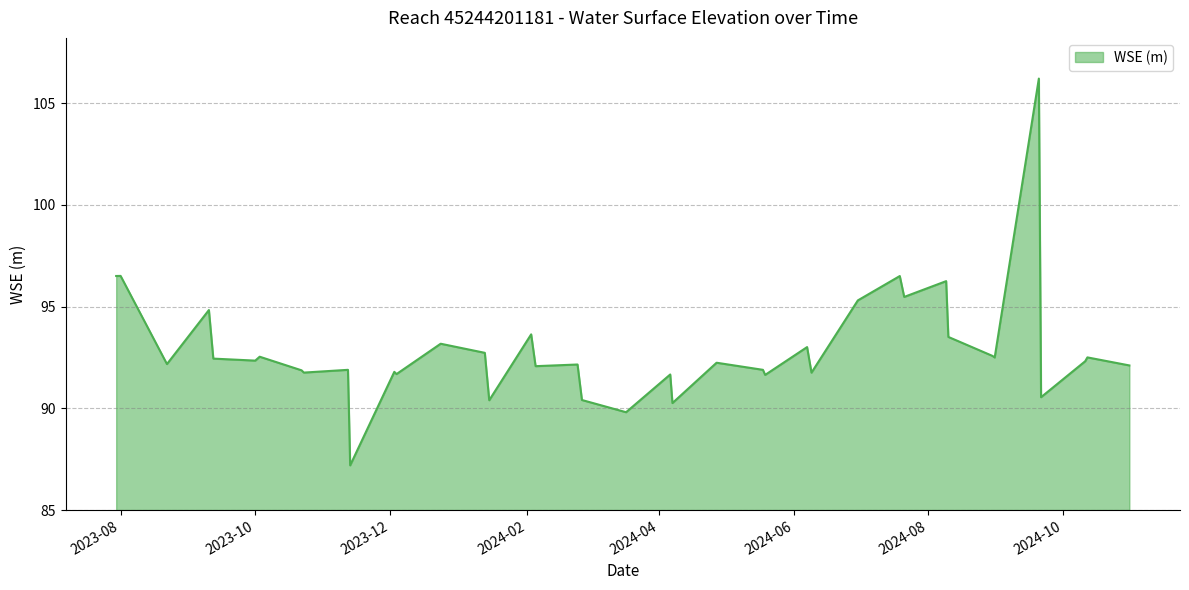

What is the difference between the maximum and minimum values?

19.0